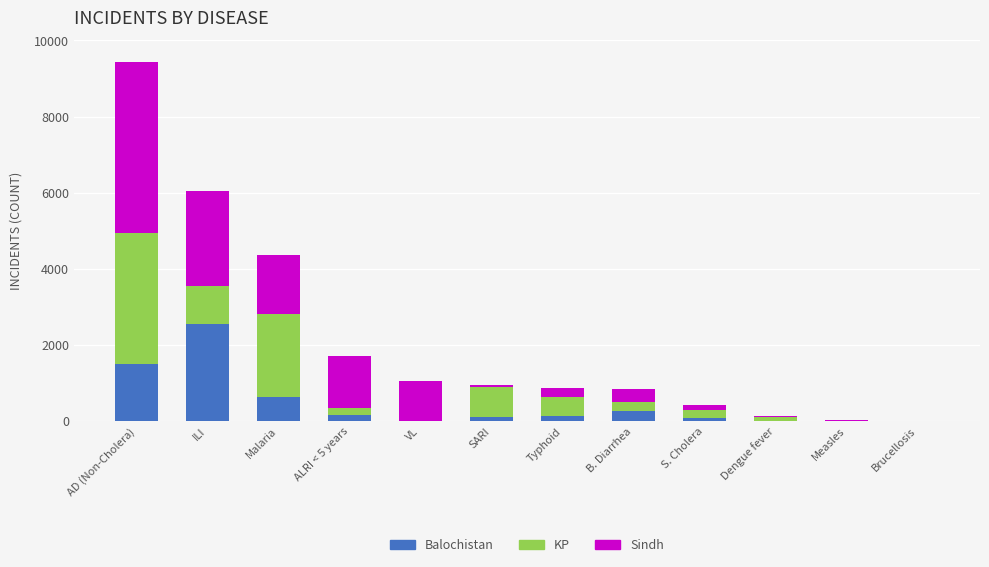

Does the chart contain stacked bars?

Yes